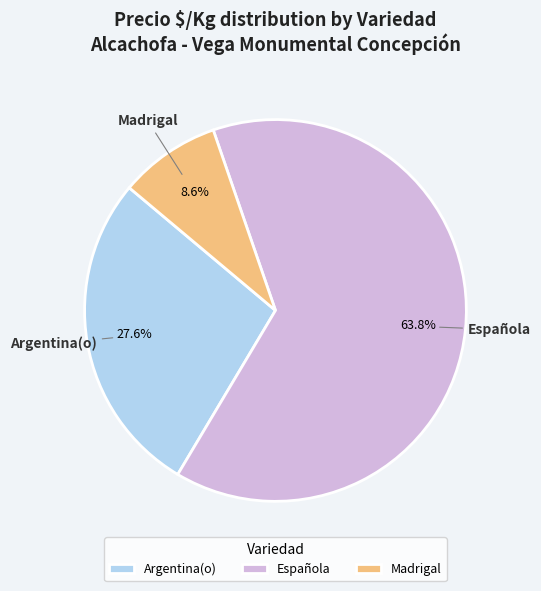

Which category has the biggest portion of the pie?

Española